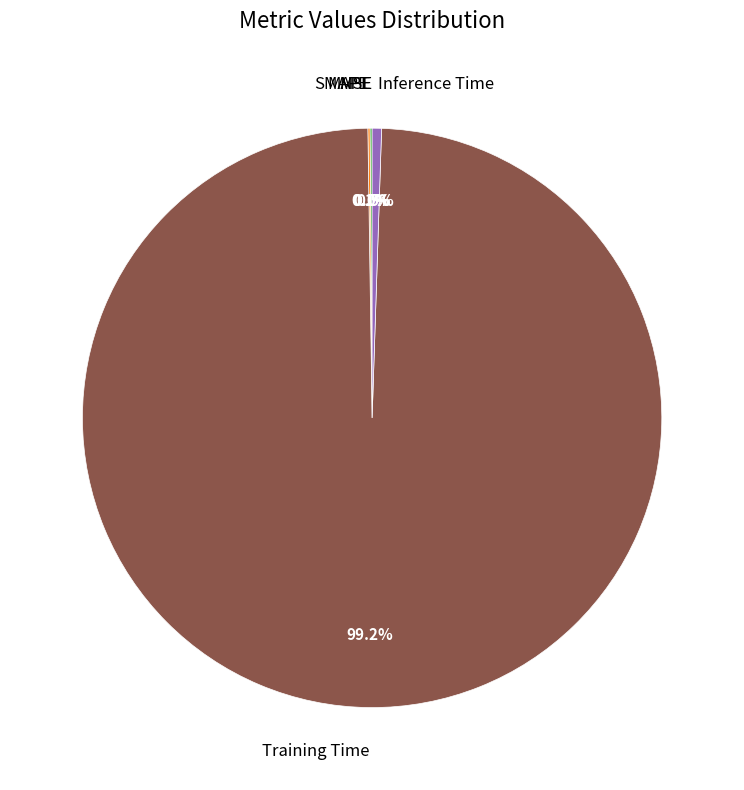

Which category has the biggest portion of the pie?

Training Time